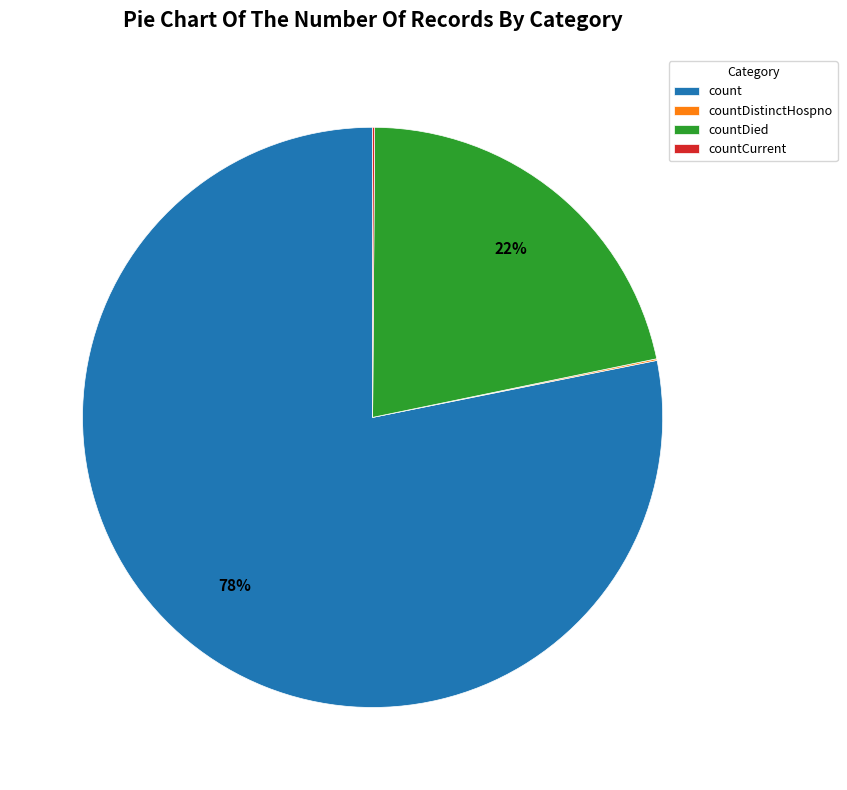

Which category has the biggest portion of the pie?

count